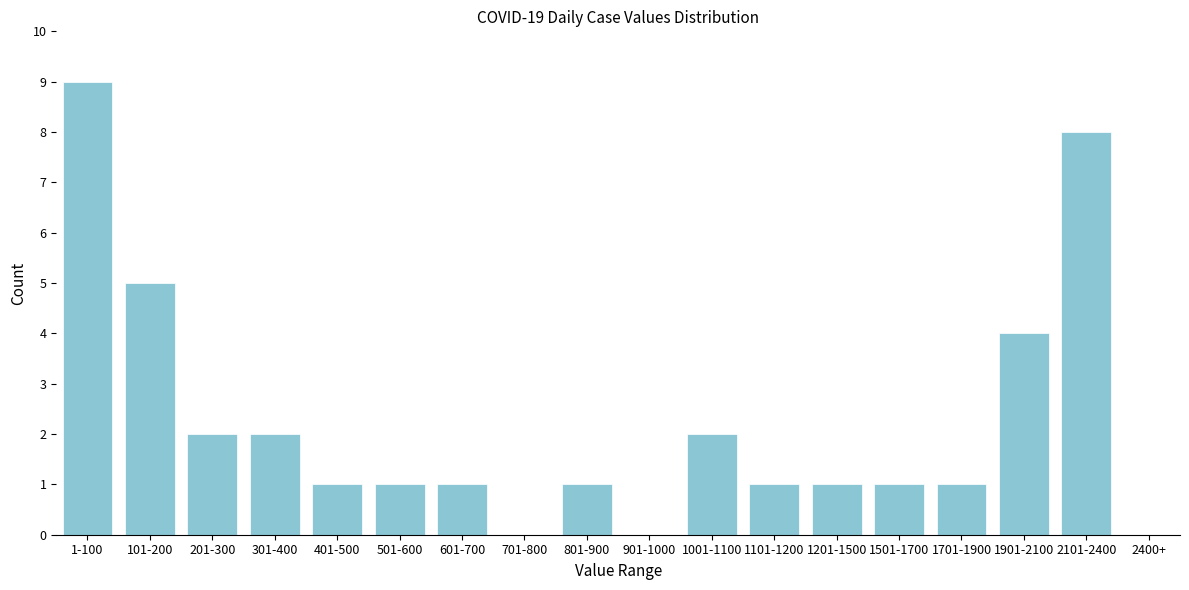

Reading left to right, transcribe all the data shown in this chart.

1-100=9	101-200=5	201-300=2	301-400=2	401-500=1	501-600=1	601-700=1	701-800=0	801-900=1	901-1000=0	1001-1100=2	1101-1200=1	1201-1500=1	1501-1700=1	1701-1900=1	1901-2100=4	2101-2400=8	2400+=0